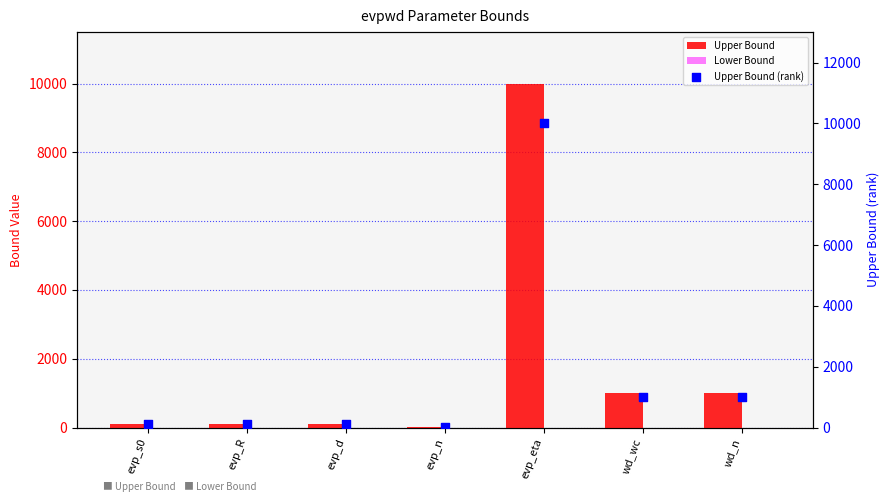

Which series has the largest Y range (max minus min)?

Upper Bound